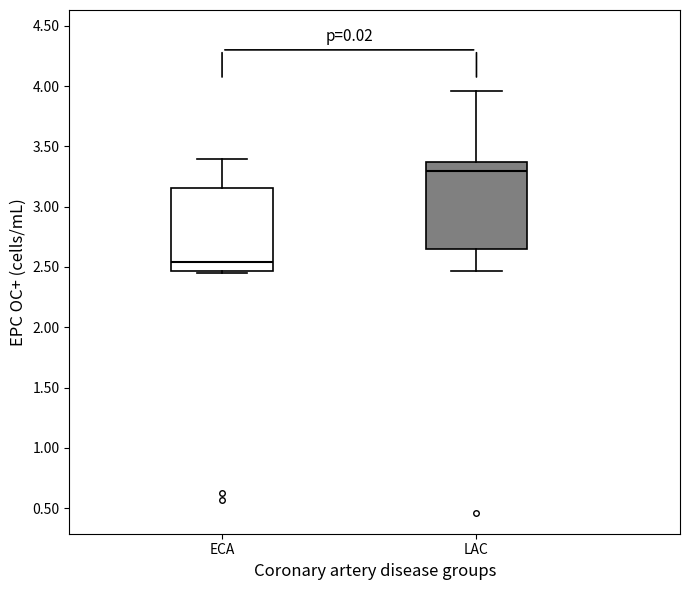

Where does the median line of the box for ECA sit on the y-axis? The values are not printed on the chart, so give them approximately, as read against the axis.

2.55